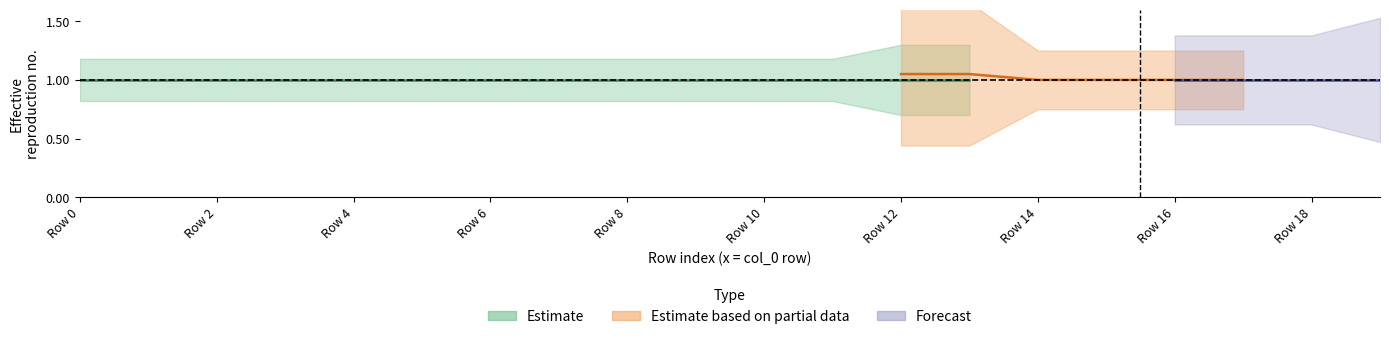

True or false: col_2 and col_3 intersect in this chart.

False